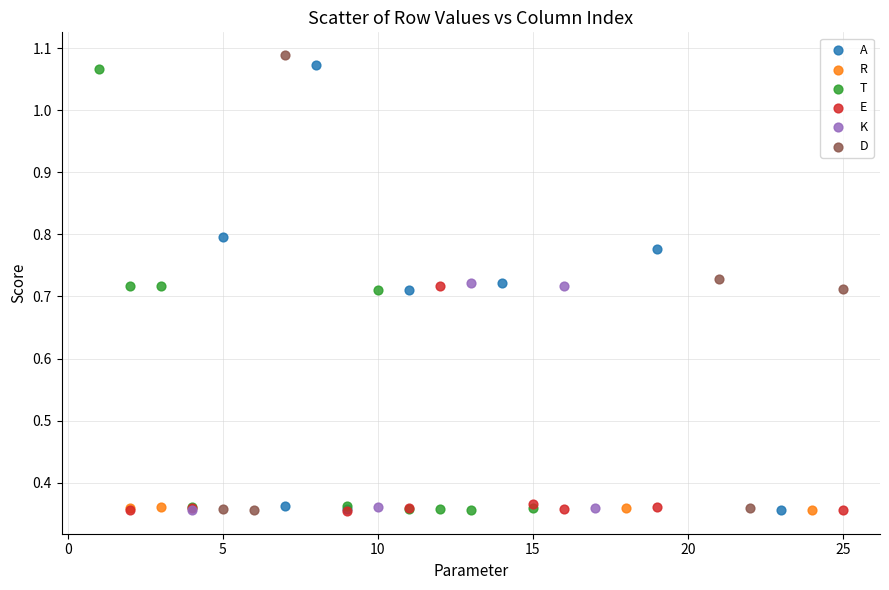

What are all the series names shown in the legend?

A, R, T, E, K, D